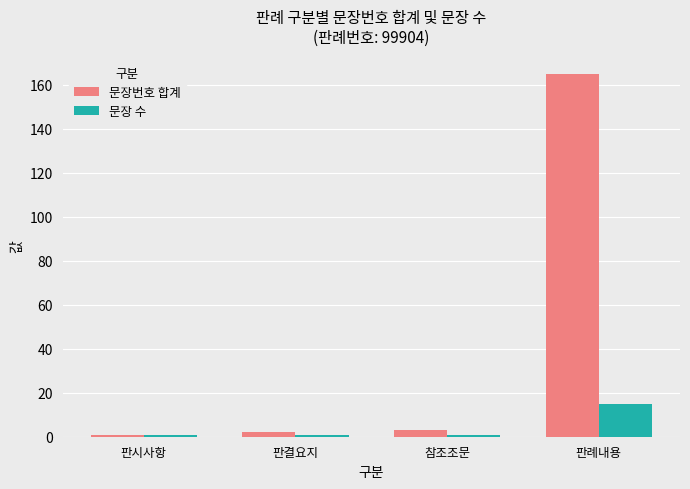

How many bars are there in each group?

2